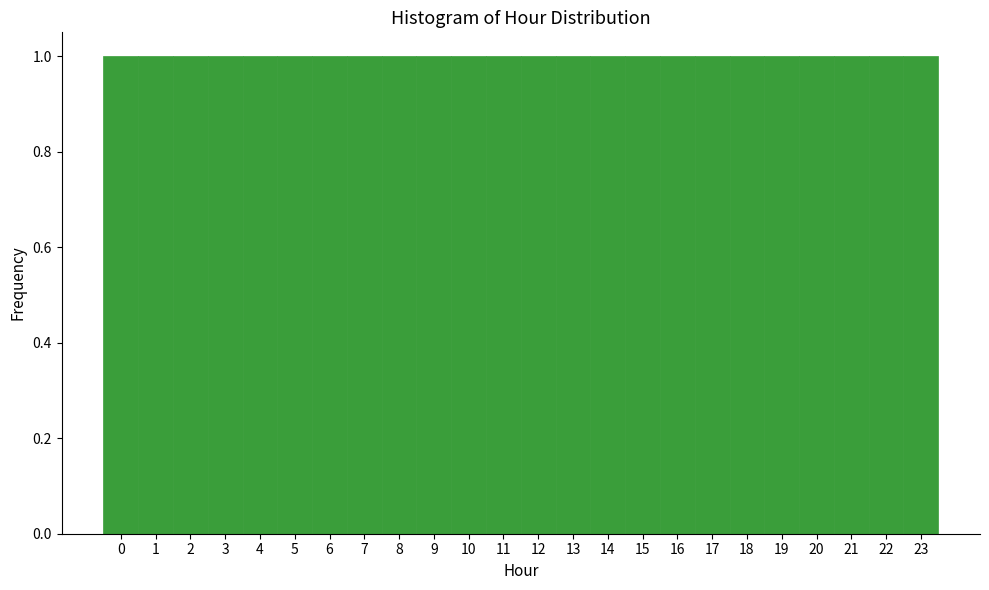

Reading left to right, list every bar in this chart as the range it spans on the x-axis followed by its height. The values are not printed on the chart, so give them approximately, as read against the axis.

-0.5 to 0.5: 1
0.5 to 1.5: 1
1.5 to 2.5: 1
2.5 to 3.5: 1
3.5 to 4.5: 1
4.5 to 5.5: 1
5.5 to 6.5: 1
6.5 to 7.5: 1
7.5 to 8.5: 1
8.5 to 9.5: 1
9.5 to 10.5: 1
10.5 to 11.5: 1
11.5 to 12.5: 1
12.5 to 13.5: 1
13.5 to 14.5: 1
14.5 to 15.5: 1
15.5 to 16.5: 1
16.5 to 17.5: 1
17.5 to 18.5: 1
18.5 to 19.5: 1
19.5 to 20.5: 1
20.5 to 21.5: 1
21.5 to 22.5: 1
22.5 to 23.5: 1